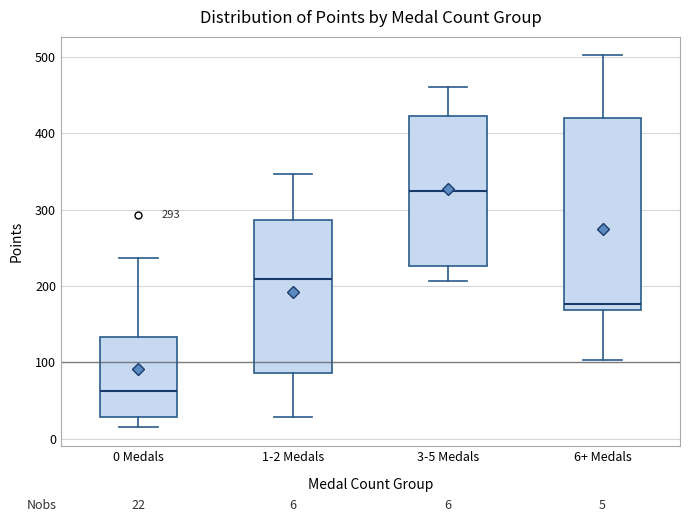

Comparing the boxes themselves (not the whiskers), which one is the tallest?

6+ Medals